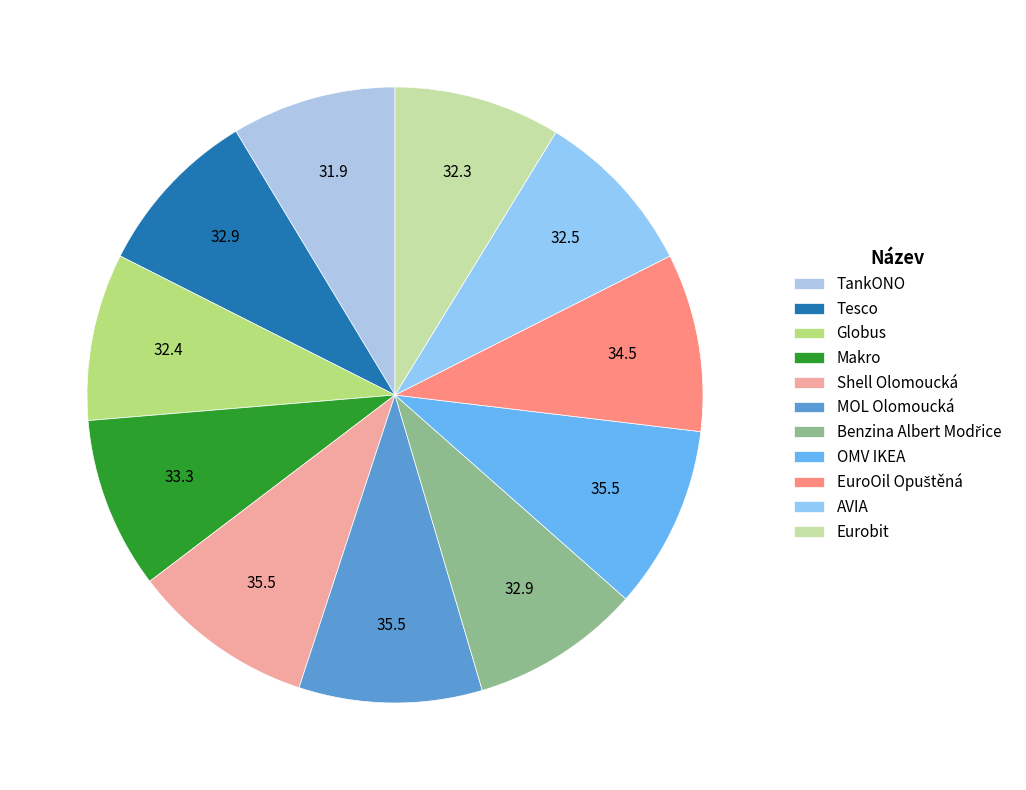

Does any single category account for the majority?

No